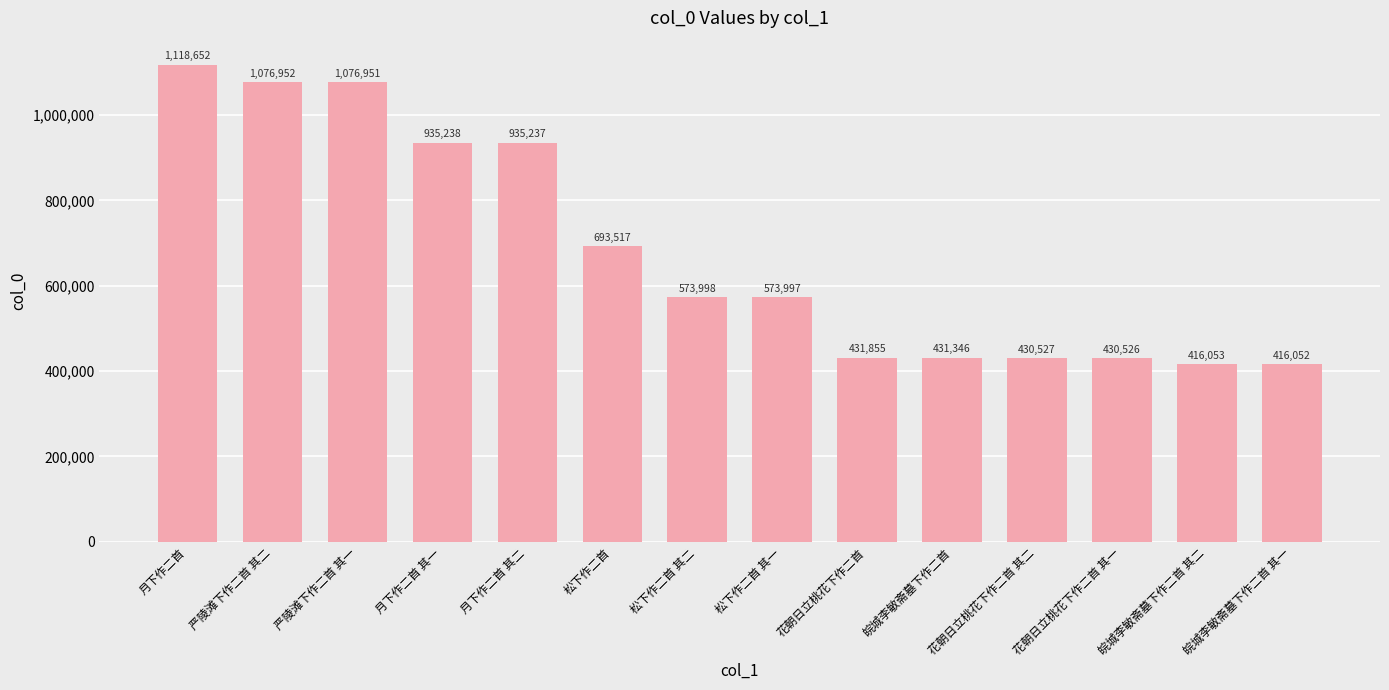

What position from the right is 松下作二首?

9